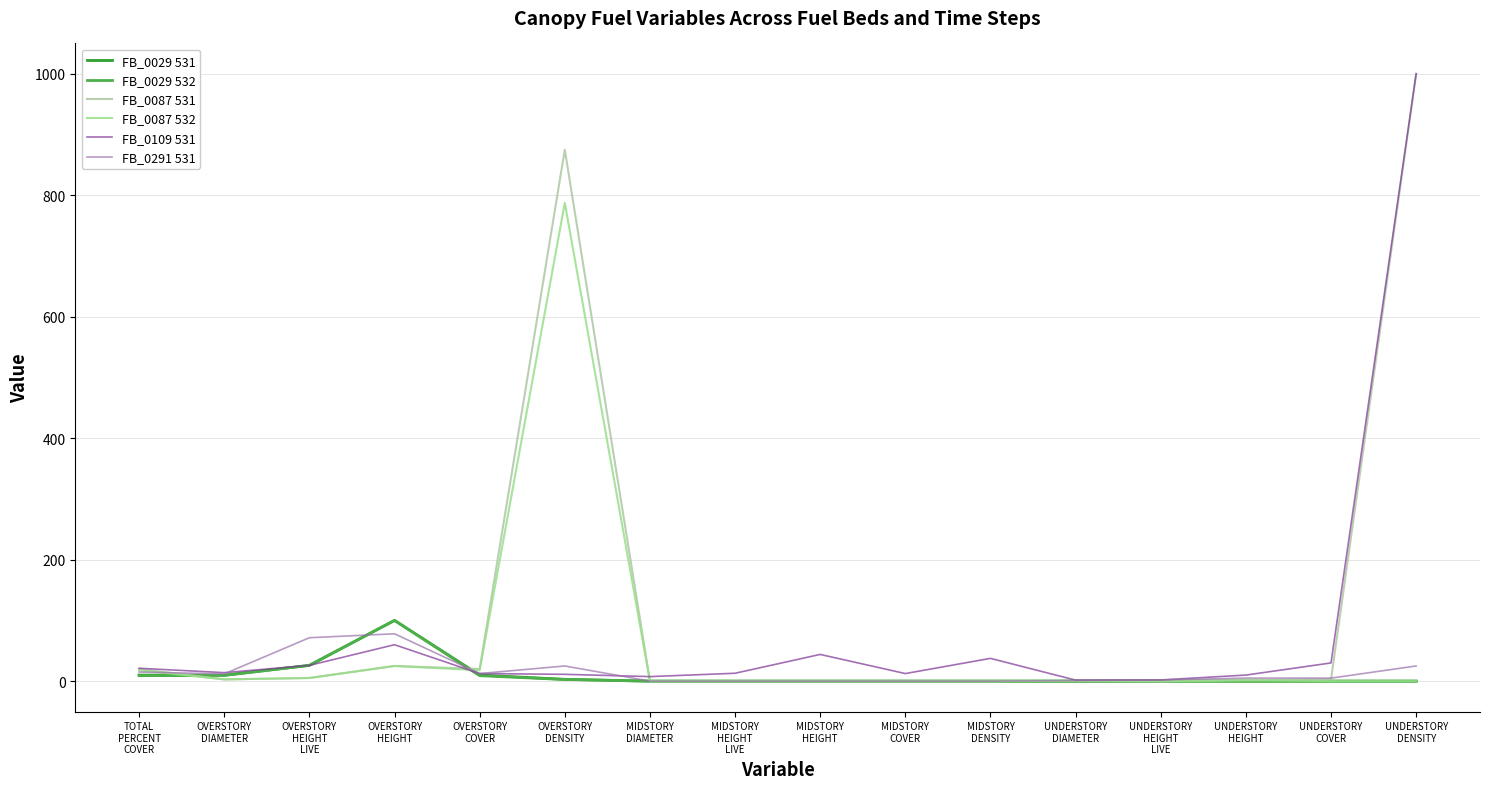

What is the greatest value displayed?

1000.0